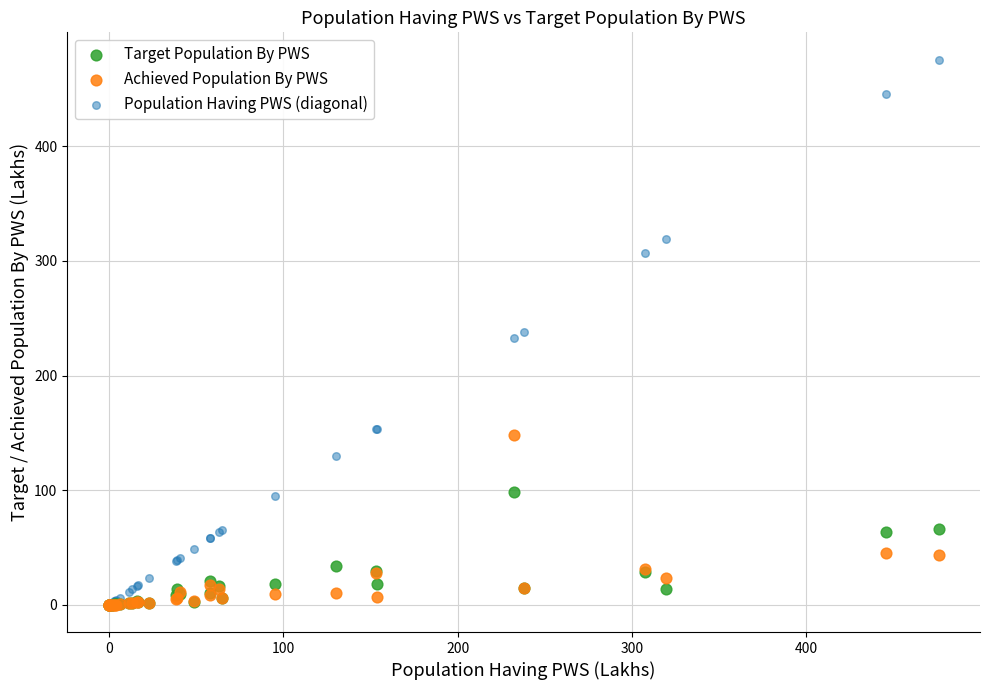

What are all the series names shown in the legend?

Target Population By PWS, Achieved Population By PWS, Population Having PWS (diagonal)